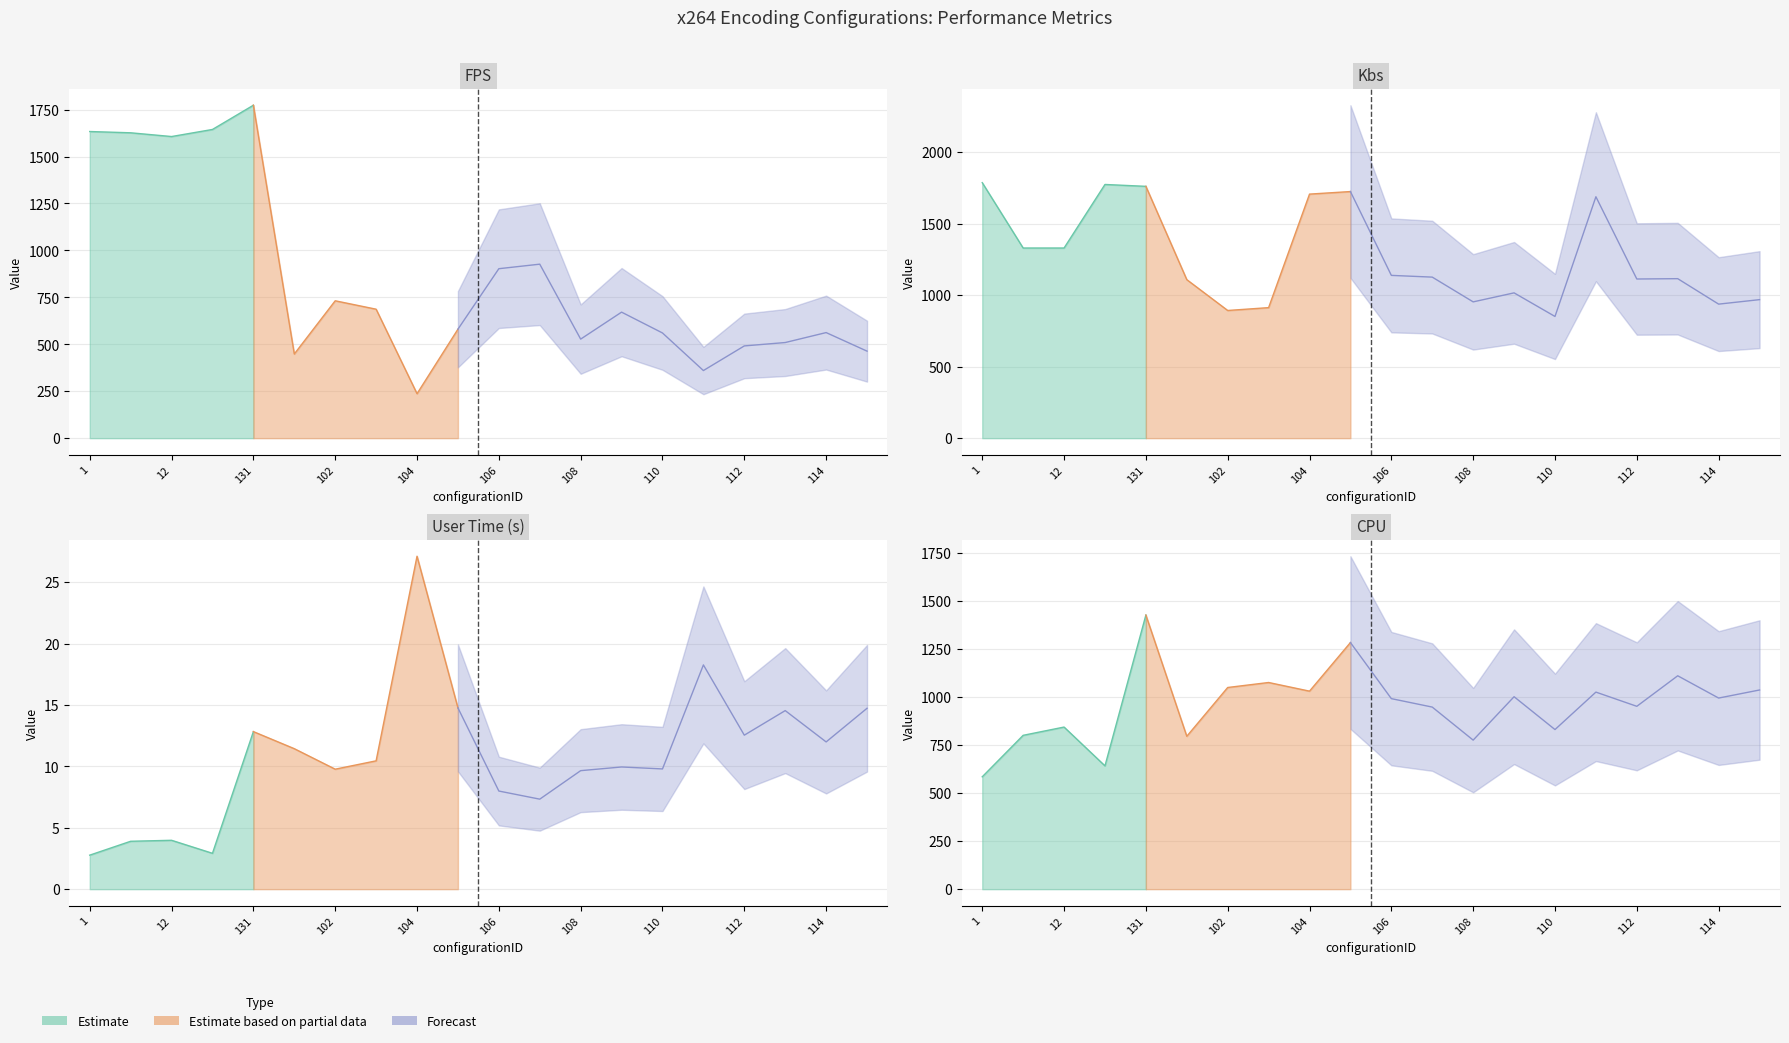

The value of cpu at 12 is 844.0. True or false?

True